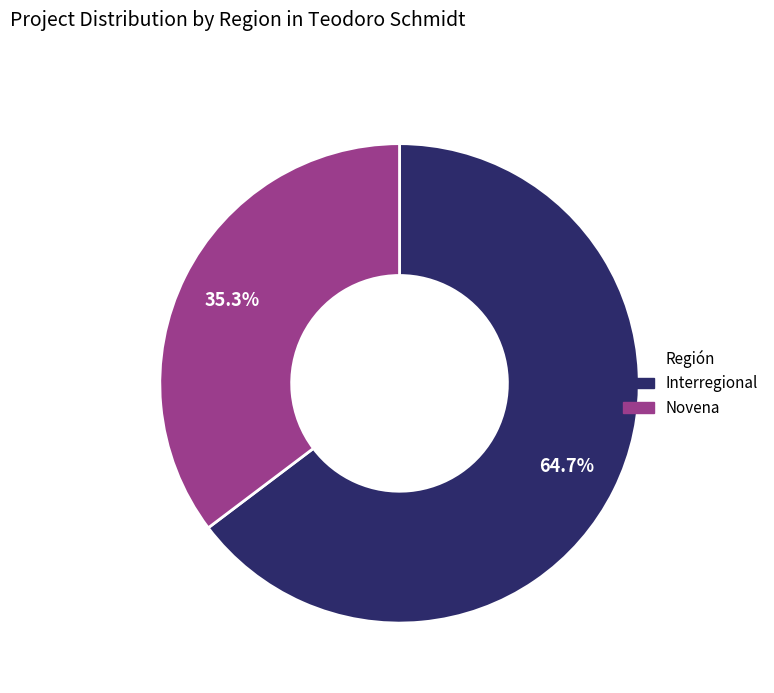

What percentage is the Novena slice, to the nearest percent?

35%